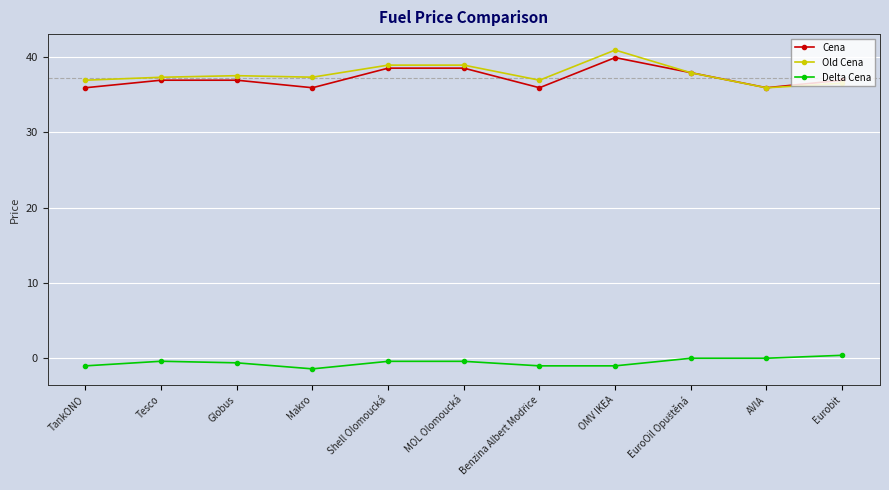

The Old Cena series shows 23.2 at Makro. True or false?

False